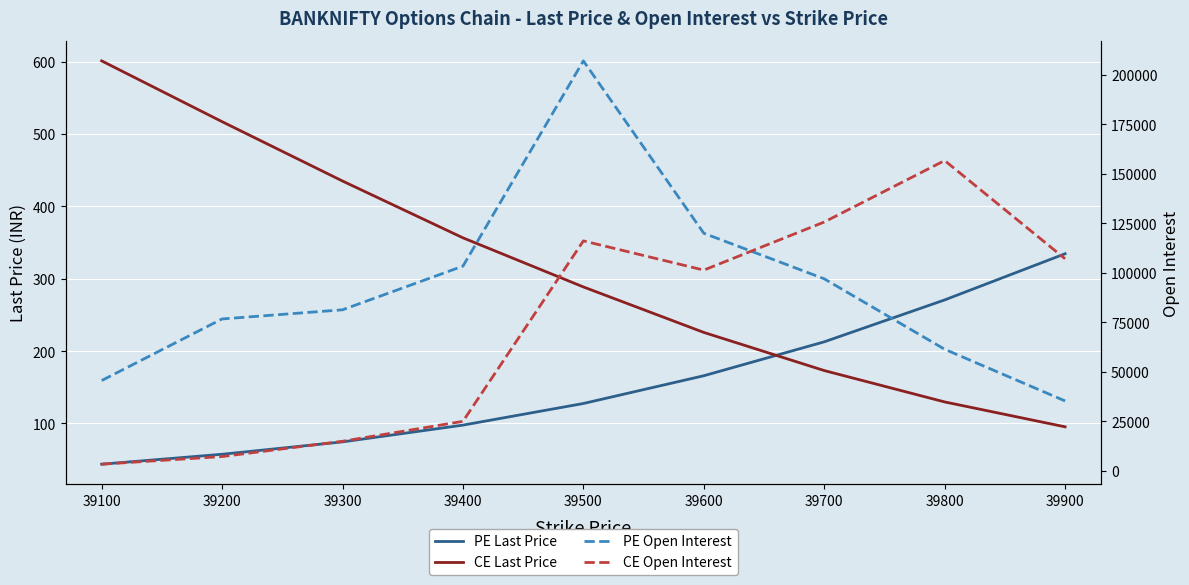

At which label is PE Last Price closest to 189?

39600